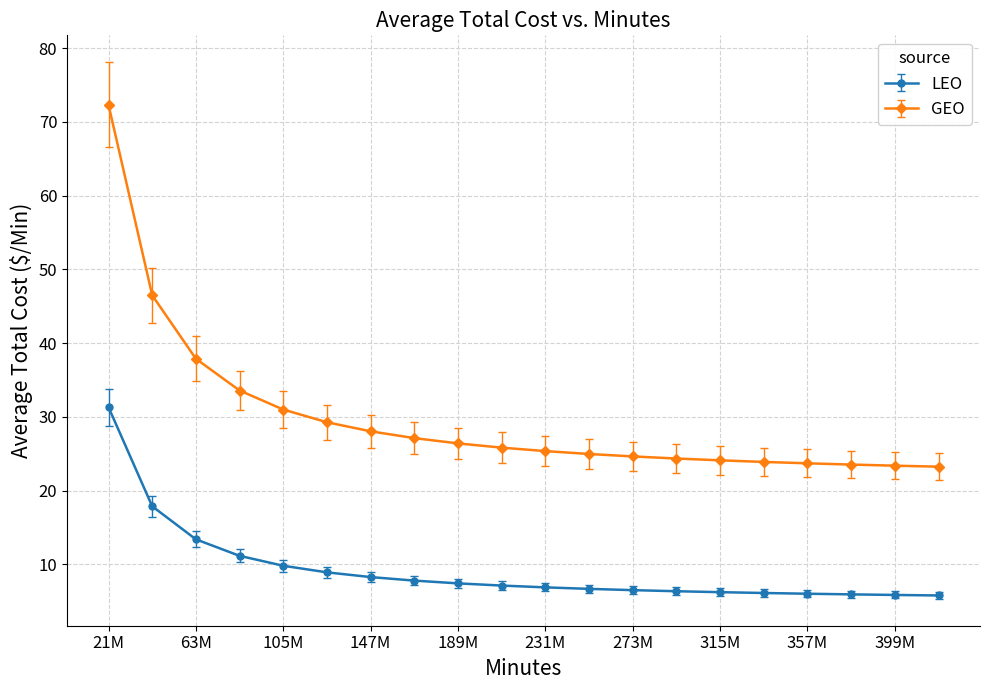

How many lines are shown in the chart?

2